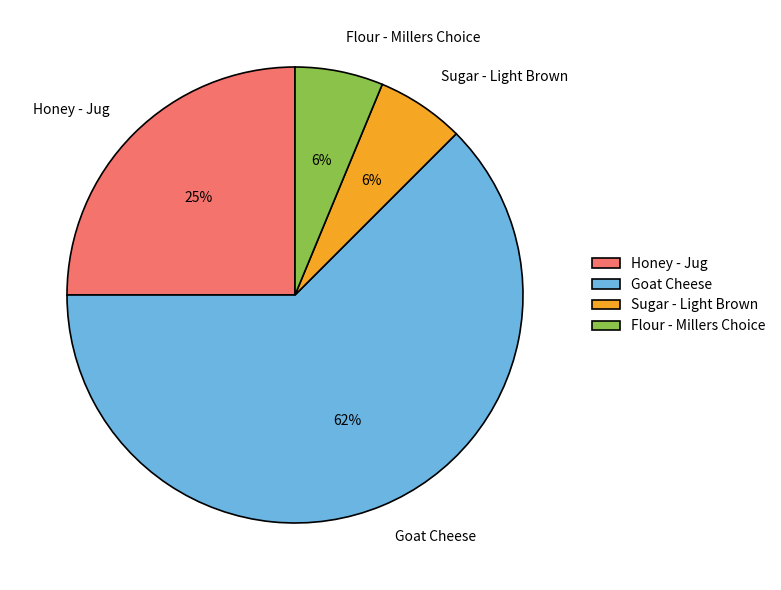

What is the largest slice in the pie chart?

Goat Cheese